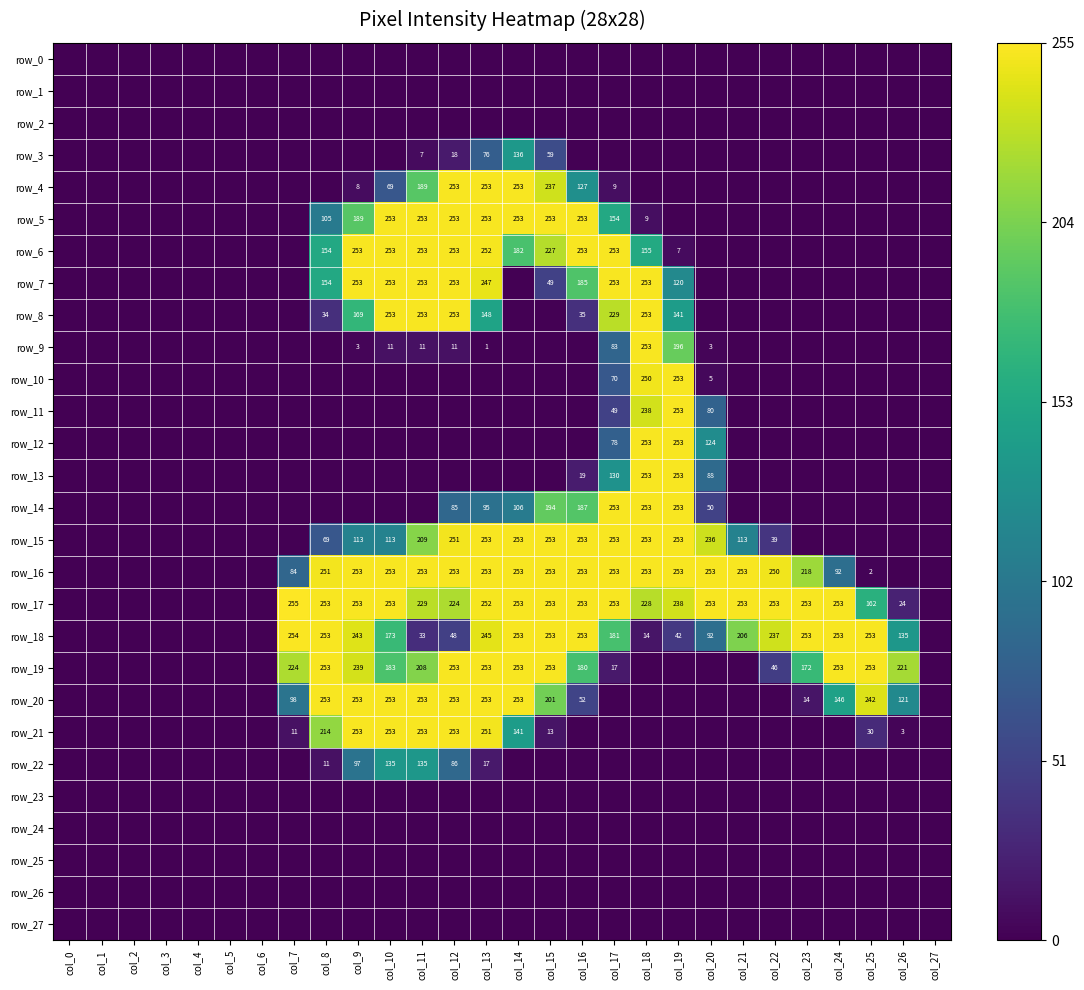

Is it true that row_17 equals 238 at col_19?

True